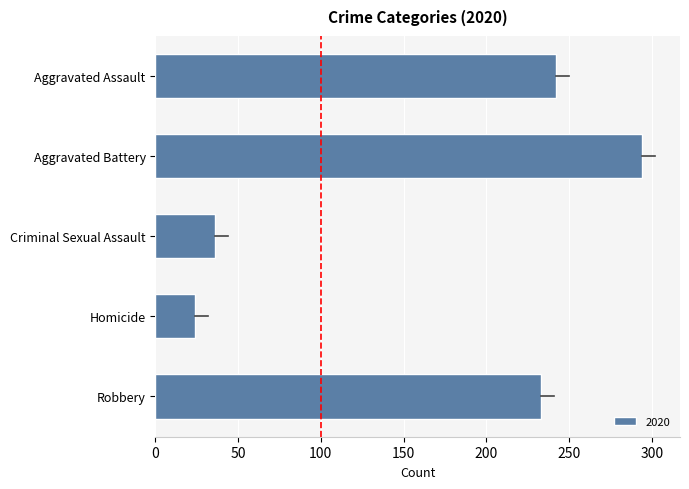

What is the maximum value shown in the chart?

294